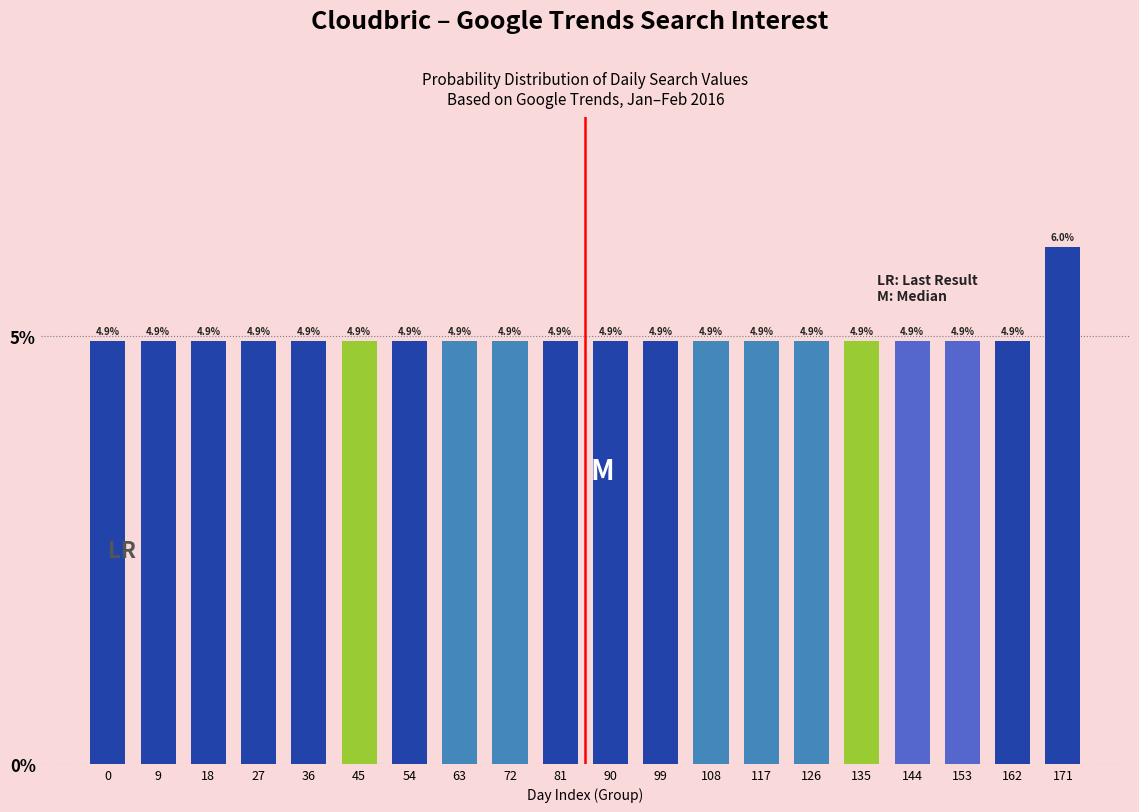

What is the average value?

5.0